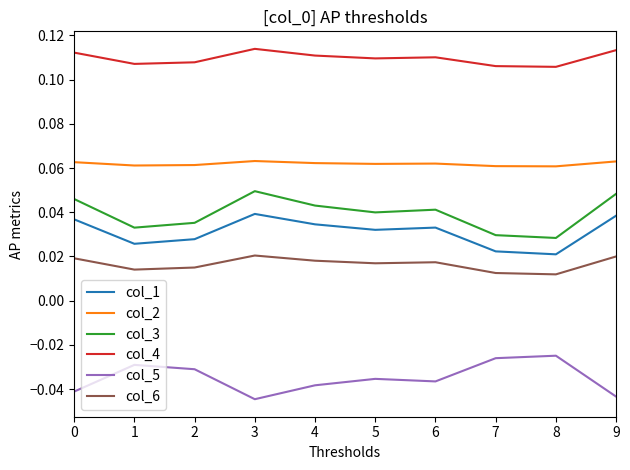

Is this an area chart (filled region under the line)?

No